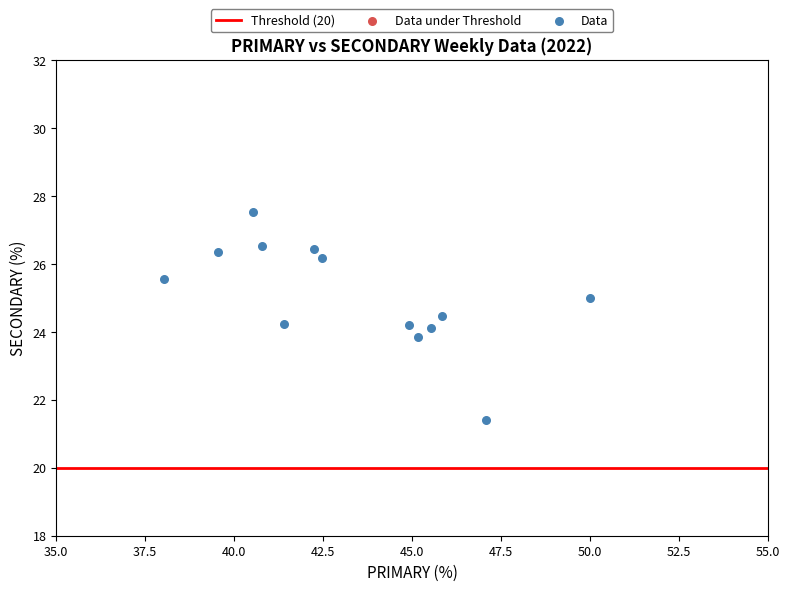

What is the range of X values (max minus min)?

12.0